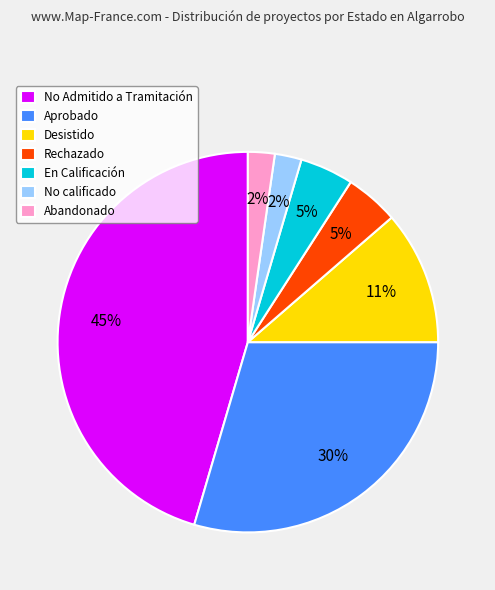

Count the number of slices in the pie.

7